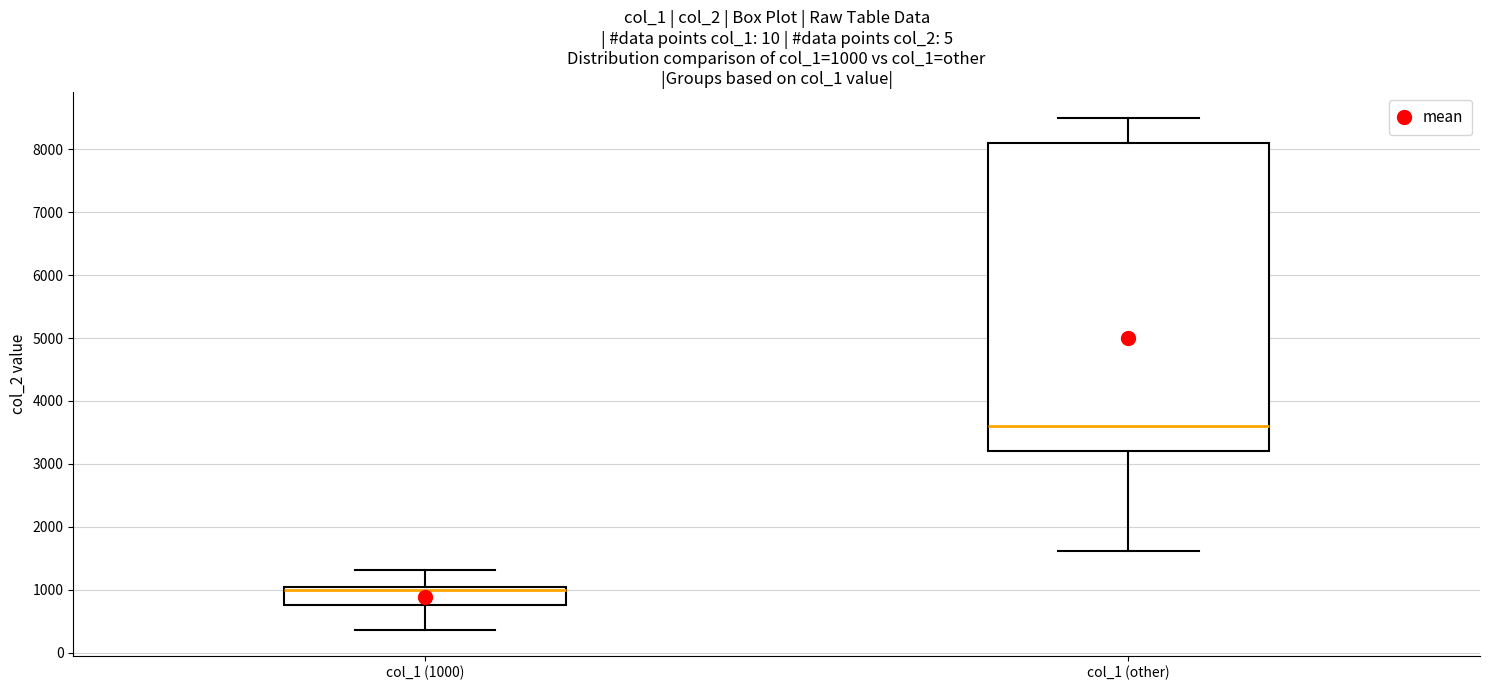

Which box has the highest median line?

col_1 (other)